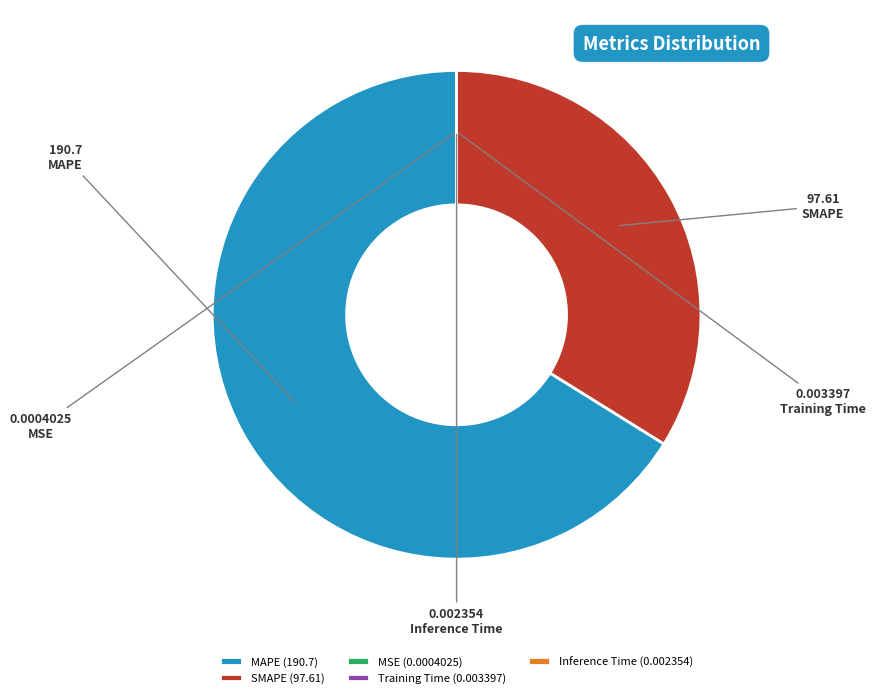

Which slice is the largest?

MAPE